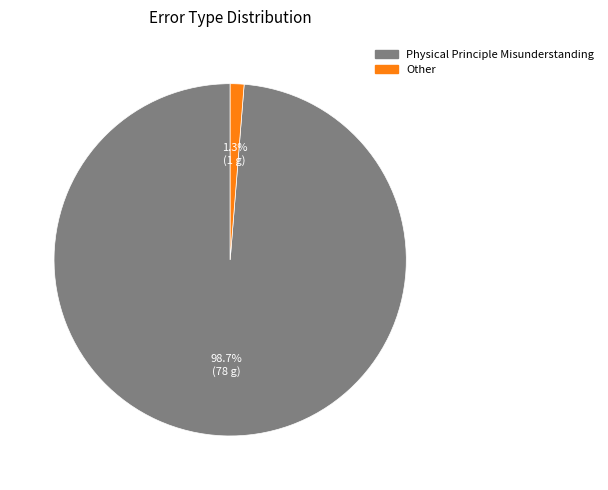

Which slice is the smallest?

Other